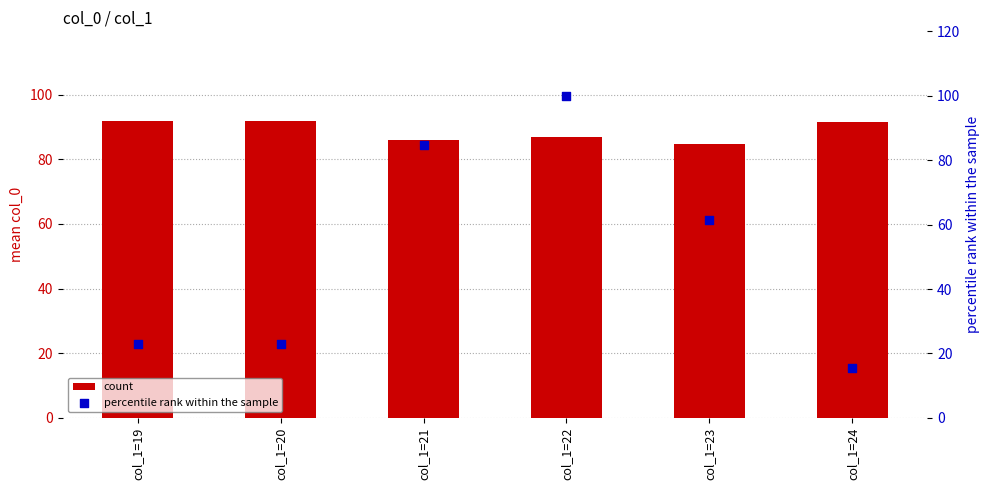

What is the total value across all series at col_1=20?

115.1